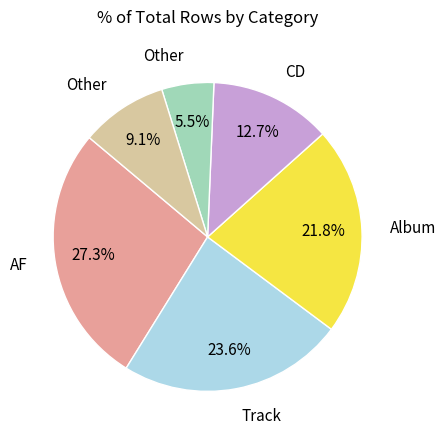

Is there a majority slice in this chart?

No